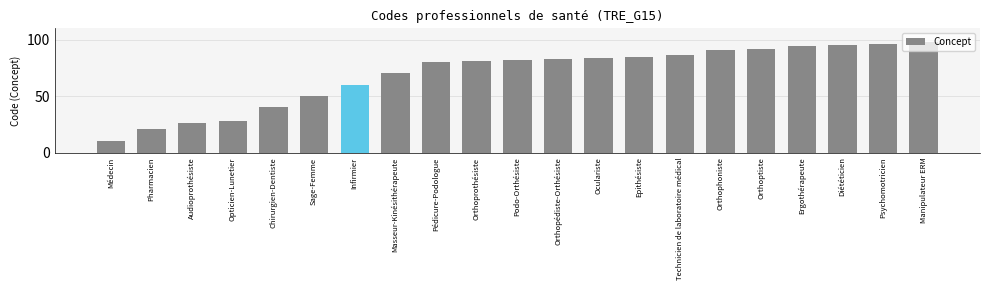

Approximately how many times larger is the value at Orthoprothésiste compared to Technicien de laboratoire médical?

0.9